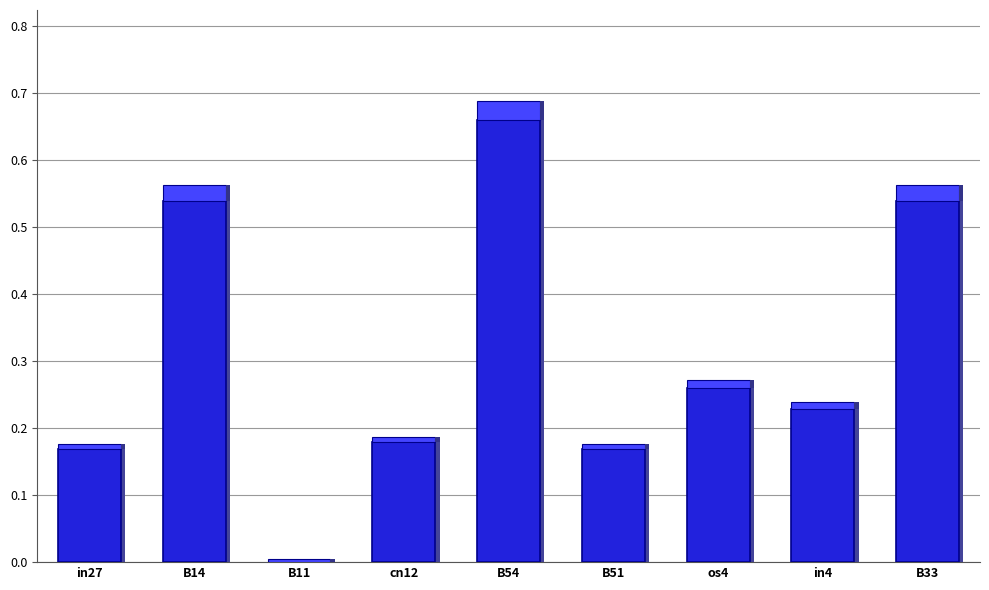

What is the change in value from B14 to in4?

-0.3